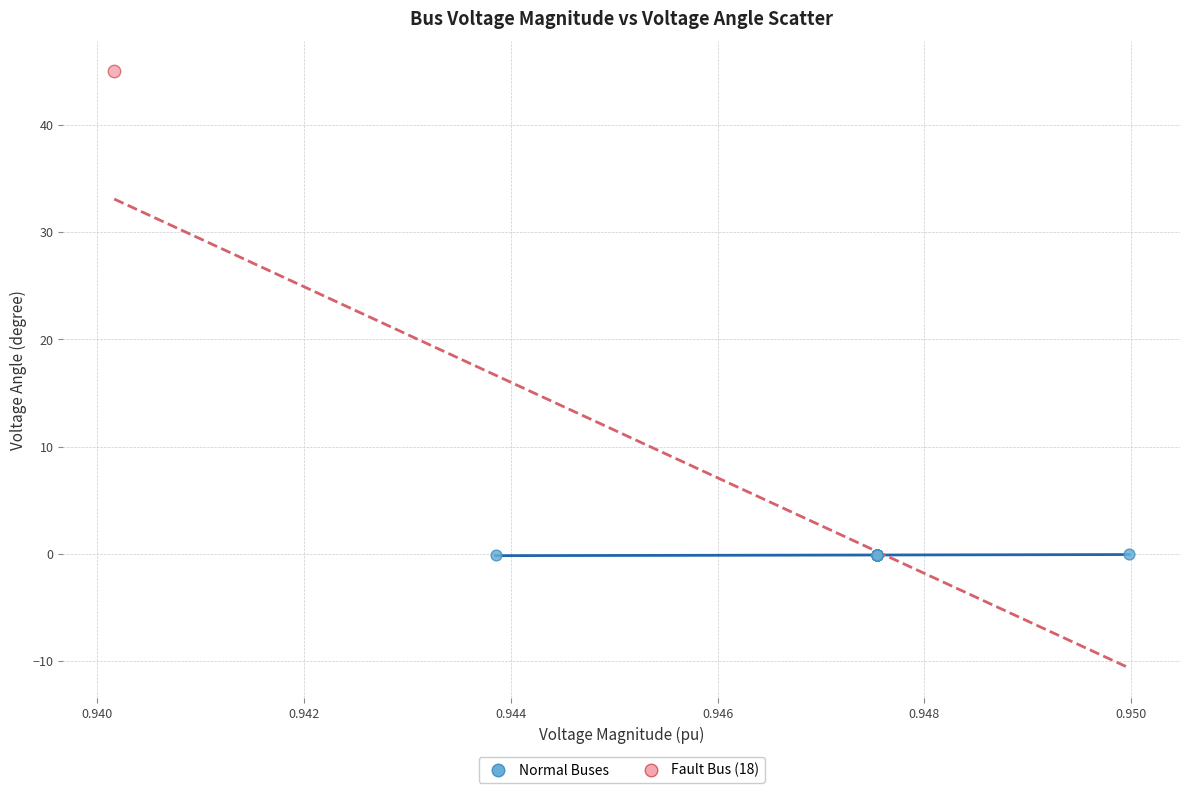

What are all the series names shown in the legend?

Normal Buses, Fault Bus (18)